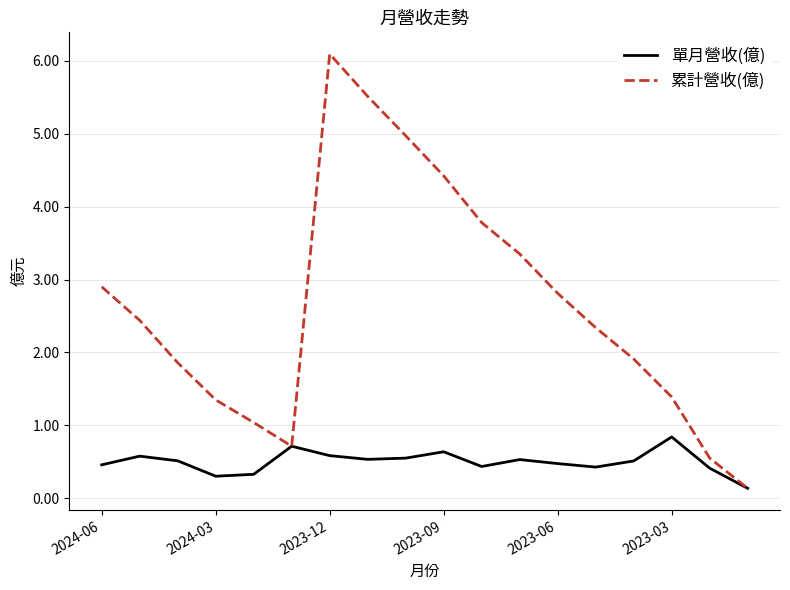

What is the difference between the second highest and second lowest values in the 單月營收(億) series?

0.4